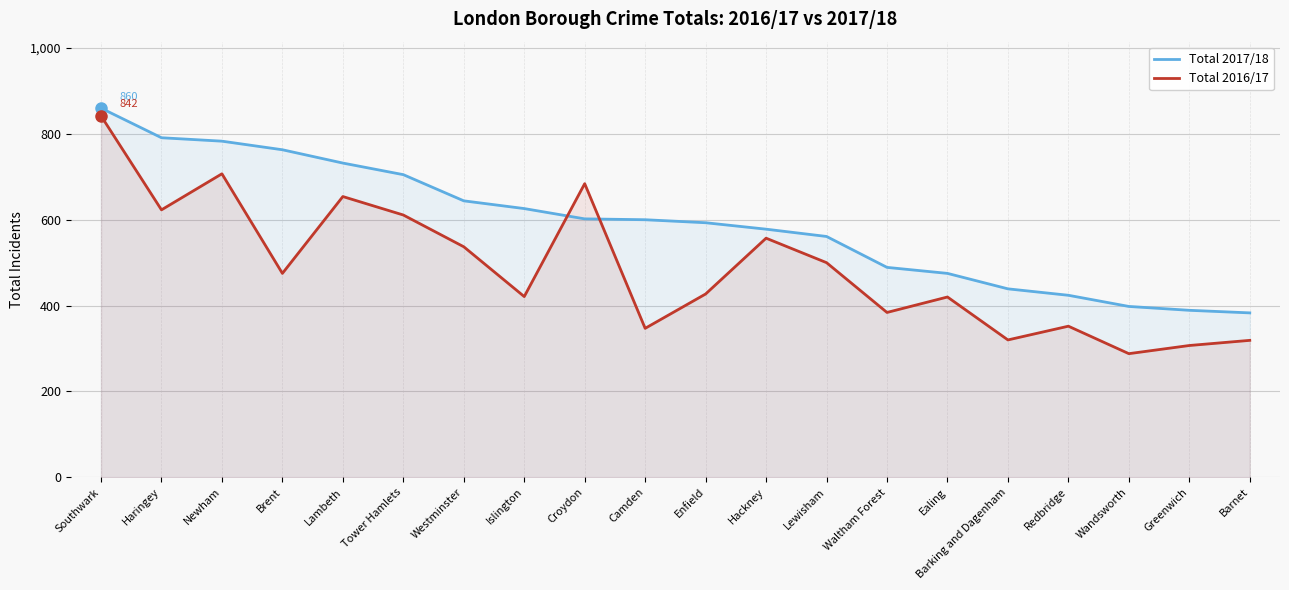

The Total 2017/18 series shows 157 at Waltham Forest. True or false?

False